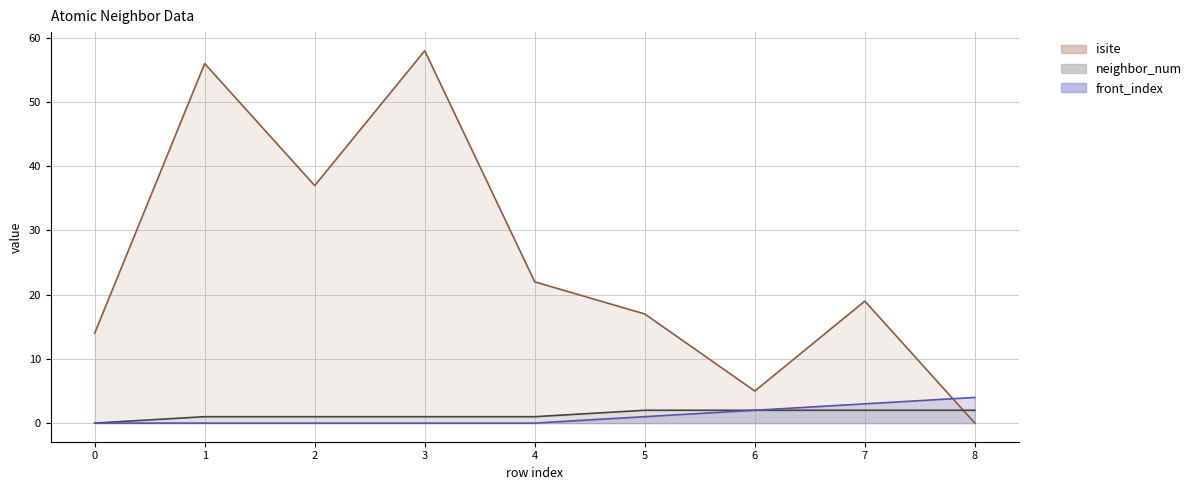

Which series changed the most between 1 and 3?

isite